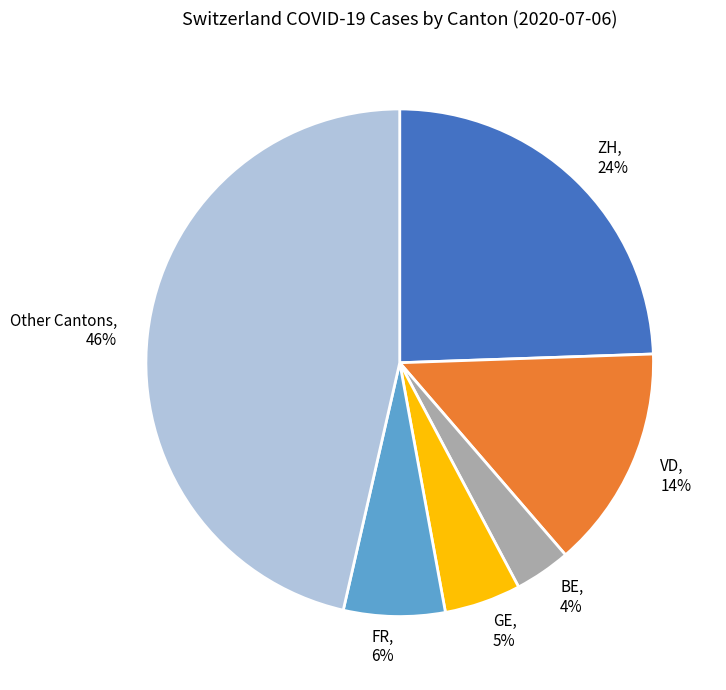

Do Other Cantons and ZH together represent more than half of the pie?

Yes